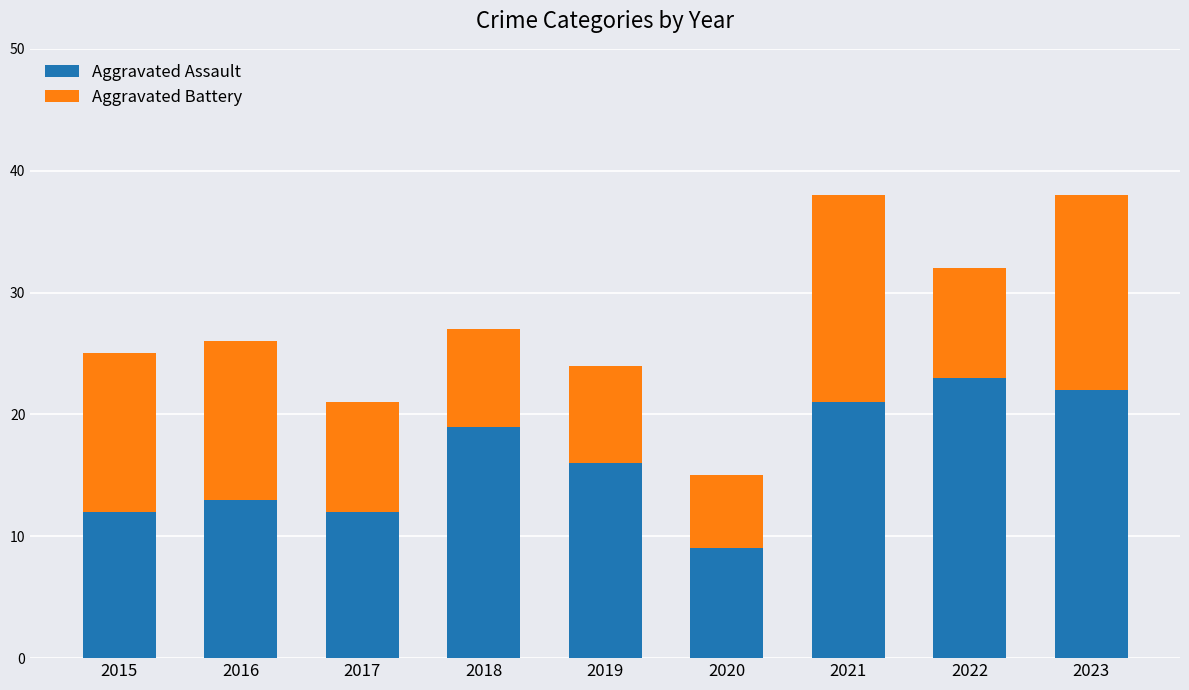

How many bars are there in total?

9